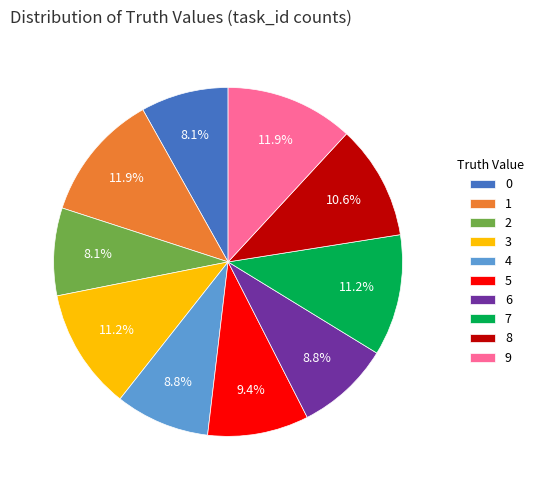

What percentage is the 5 slice, to the nearest percent?

9%